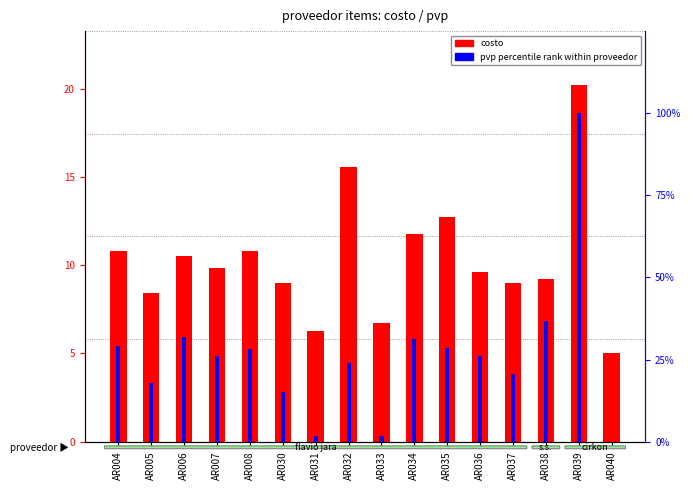

Is it true that costo equals 15.6 at AR032?

True